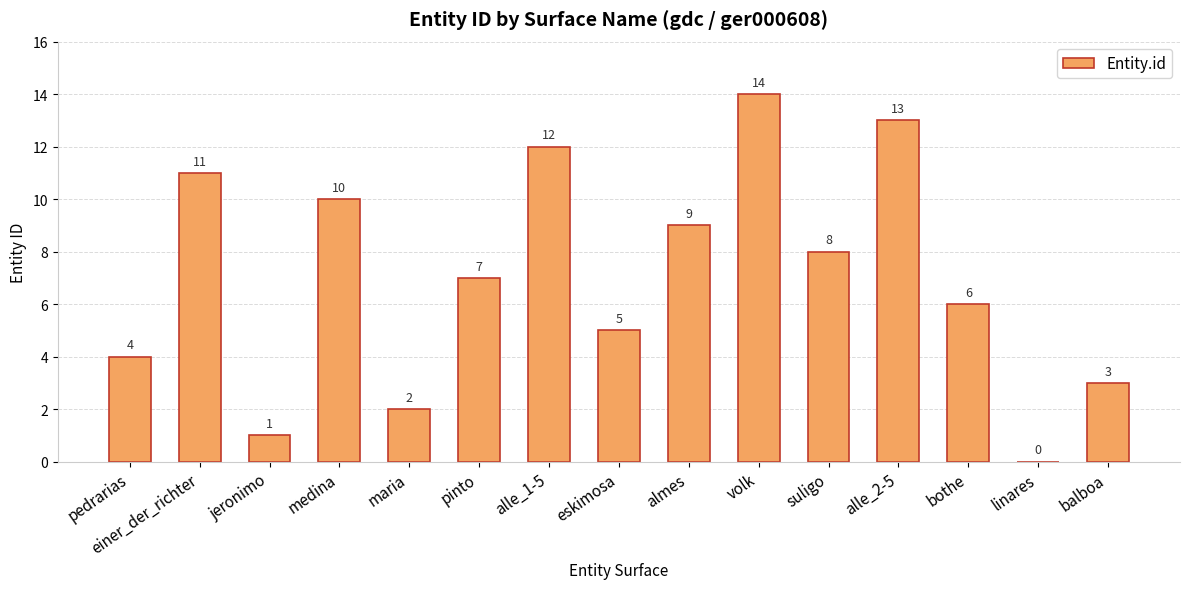

Reading left to right, what are all the values shown in this chart?

4	11	1	10	2	7	12	5	9	14	8	13	6	0	3